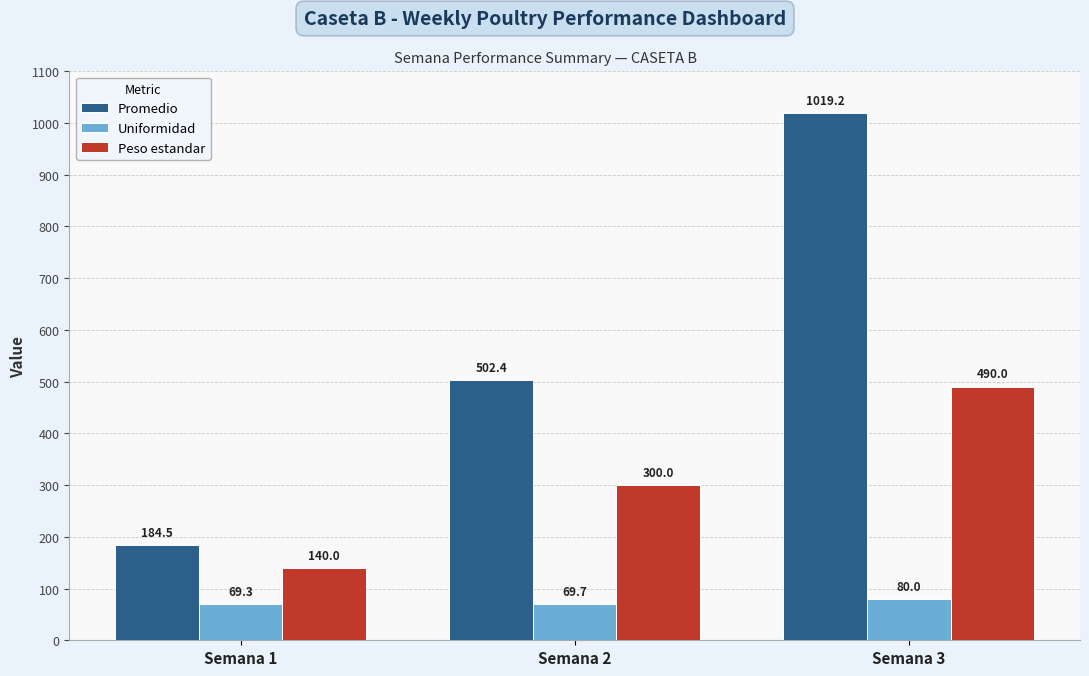

At which label does Uniformidad reach its peak?

Semana 3